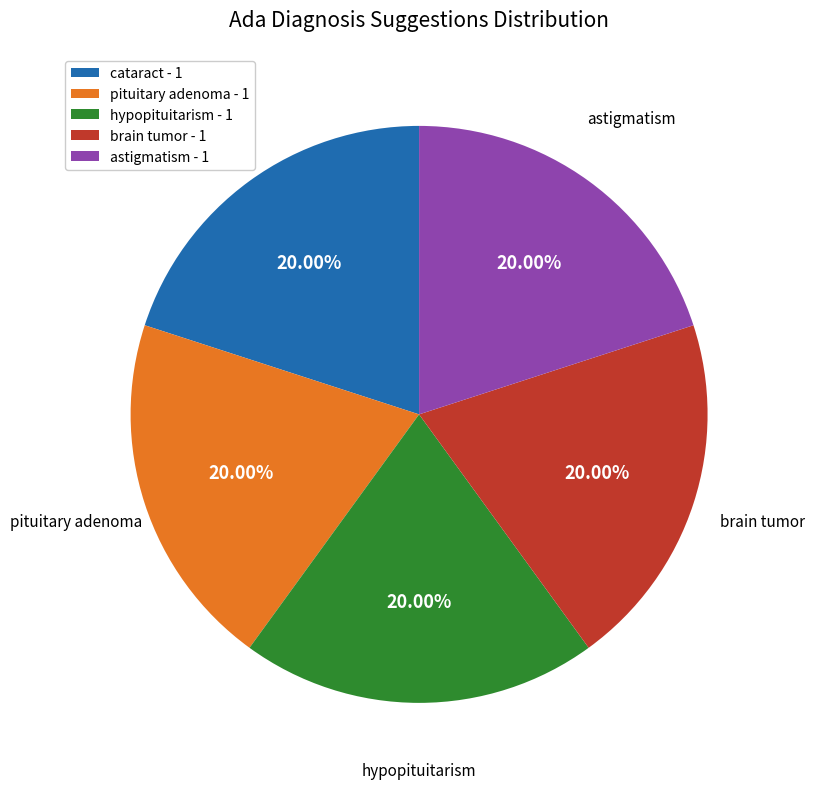

Is there a majority slice in this chart?

No